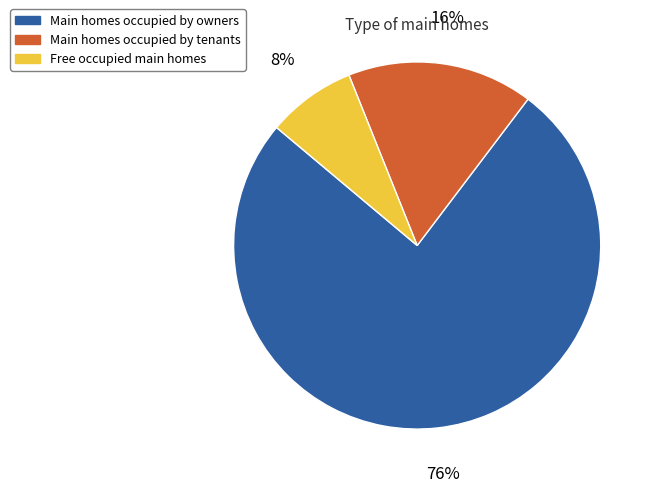

To the nearest percent, what is the average slice percentage?

33%